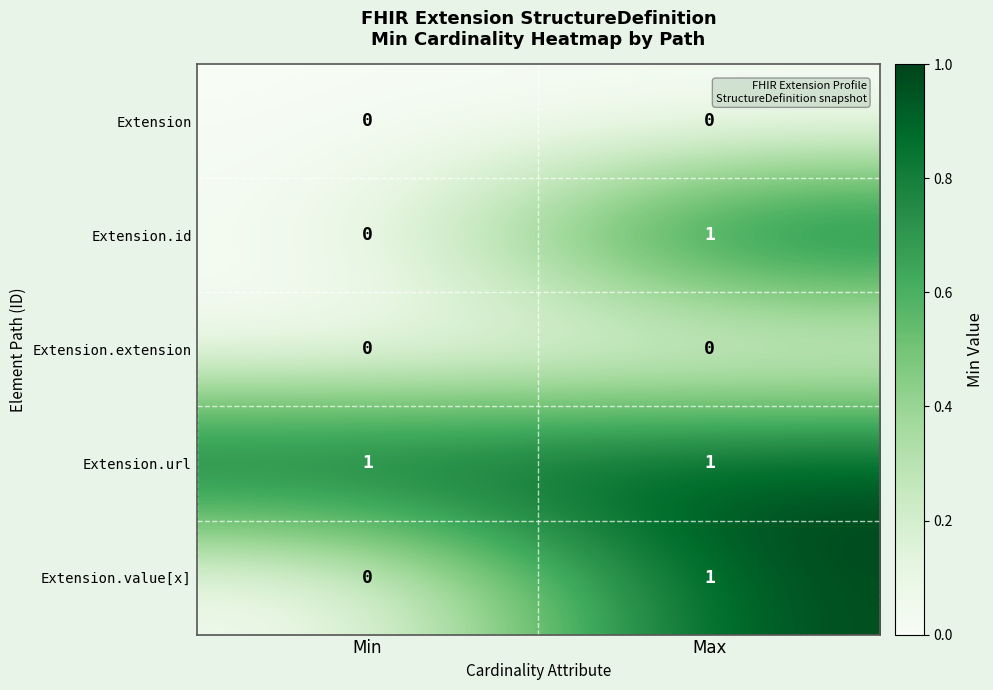

Which series has the largest total across all categories?

Extension.url